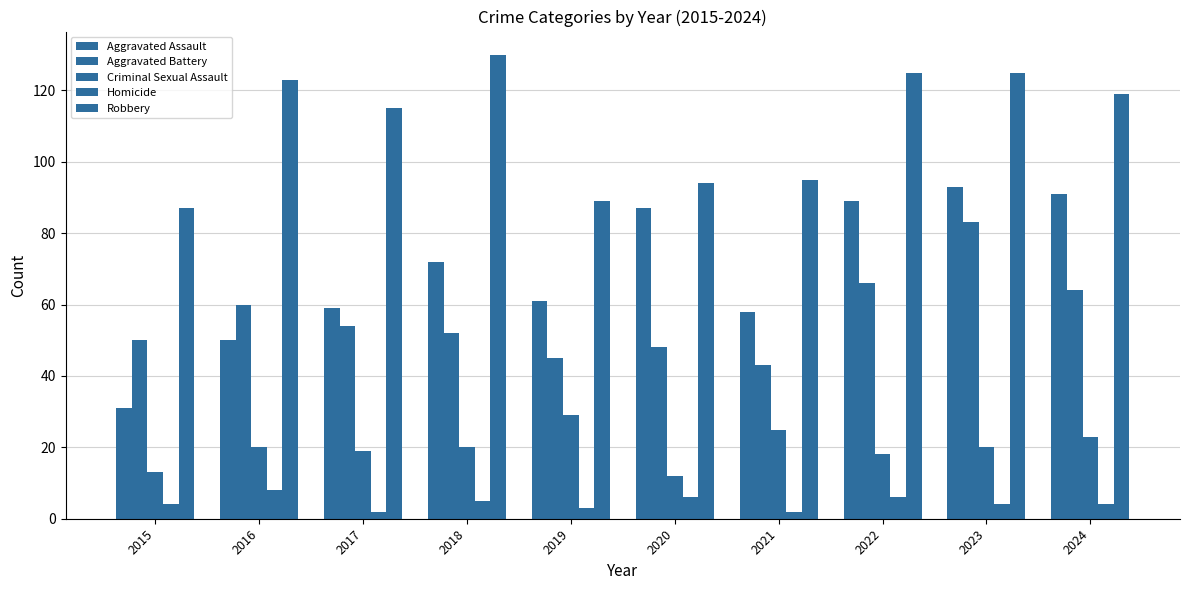

How many data points in Aggravated Assault are less than 72?

5